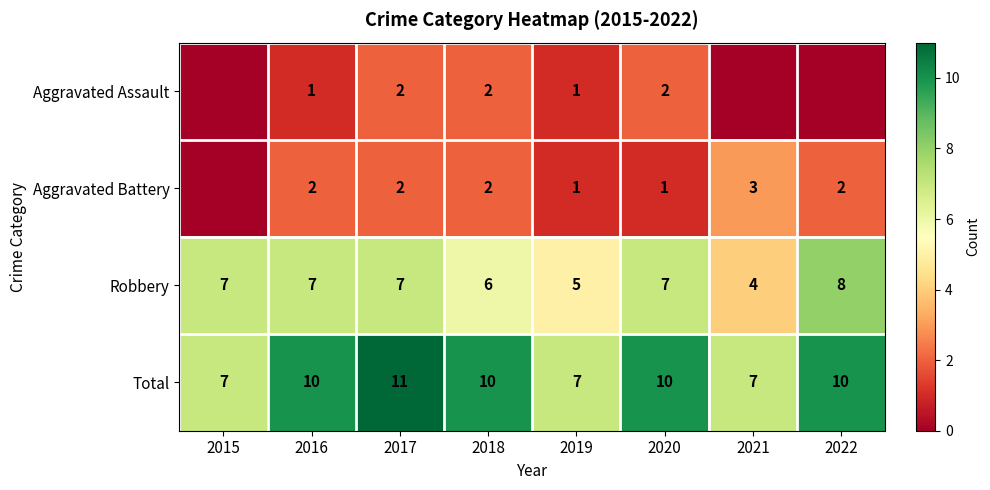

Is the value of Robbery at 2022 greater than the value of Total at 2021?

Yes